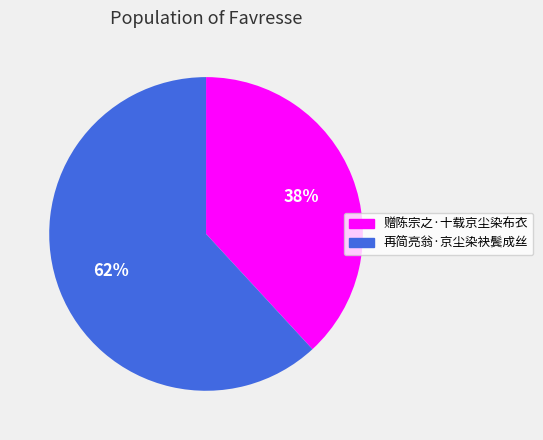

Is there a majority slice in this chart?

Yes